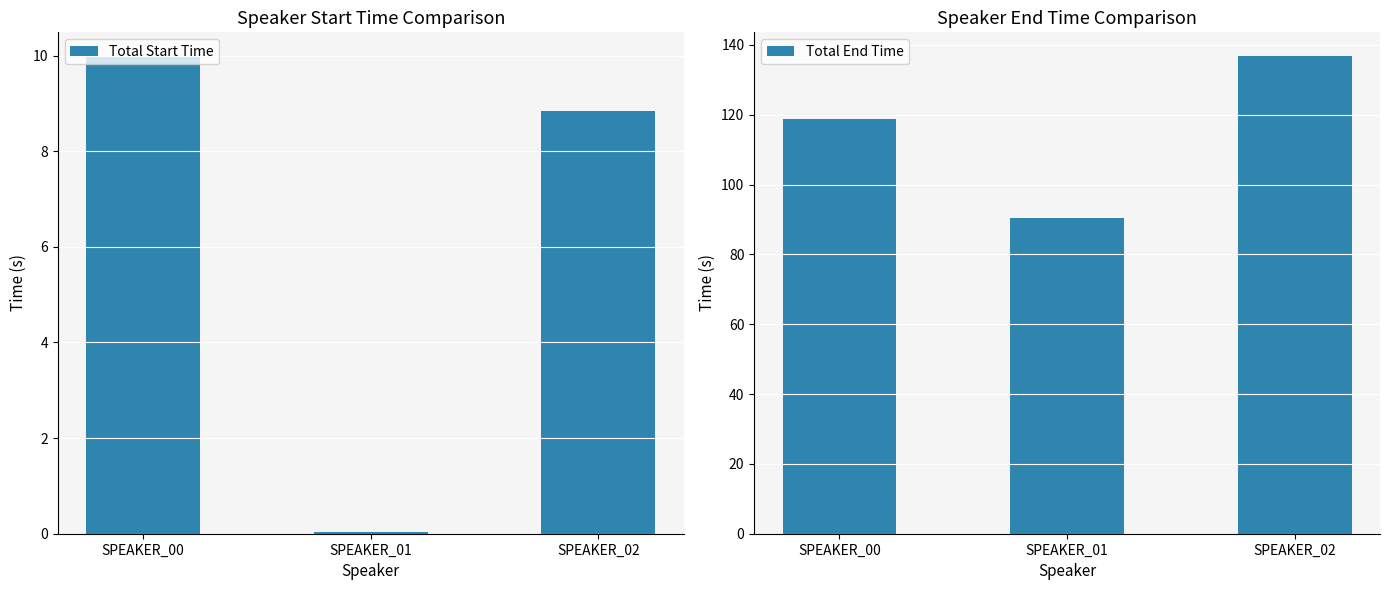

Rank the series by their maximum value, from highest to lowest.

Total End Time, Total Start Time